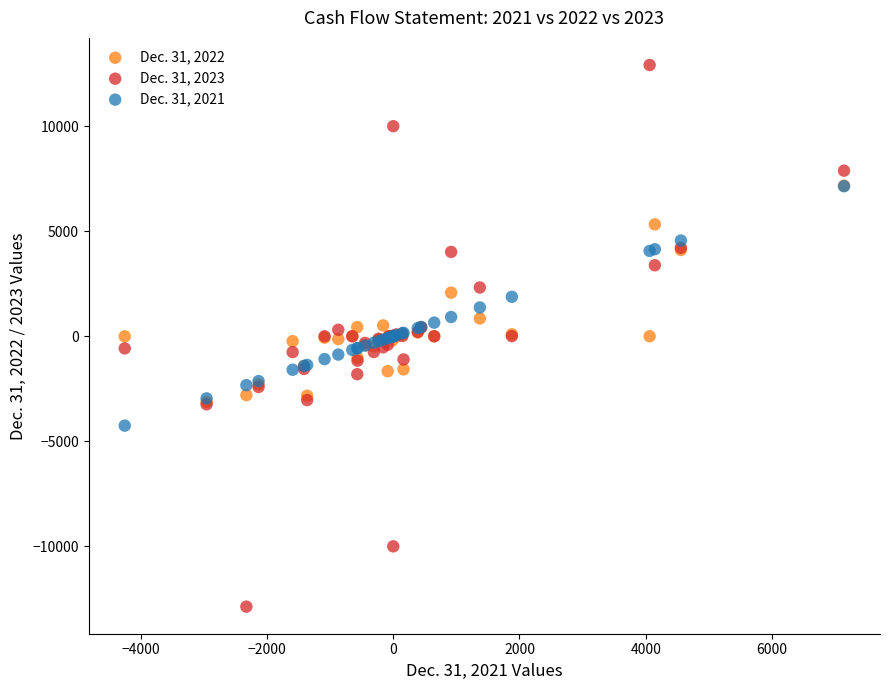

What are all the series names shown in the legend?

Dec. 31, 2022, Dec. 31, 2023, Dec. 31, 2021